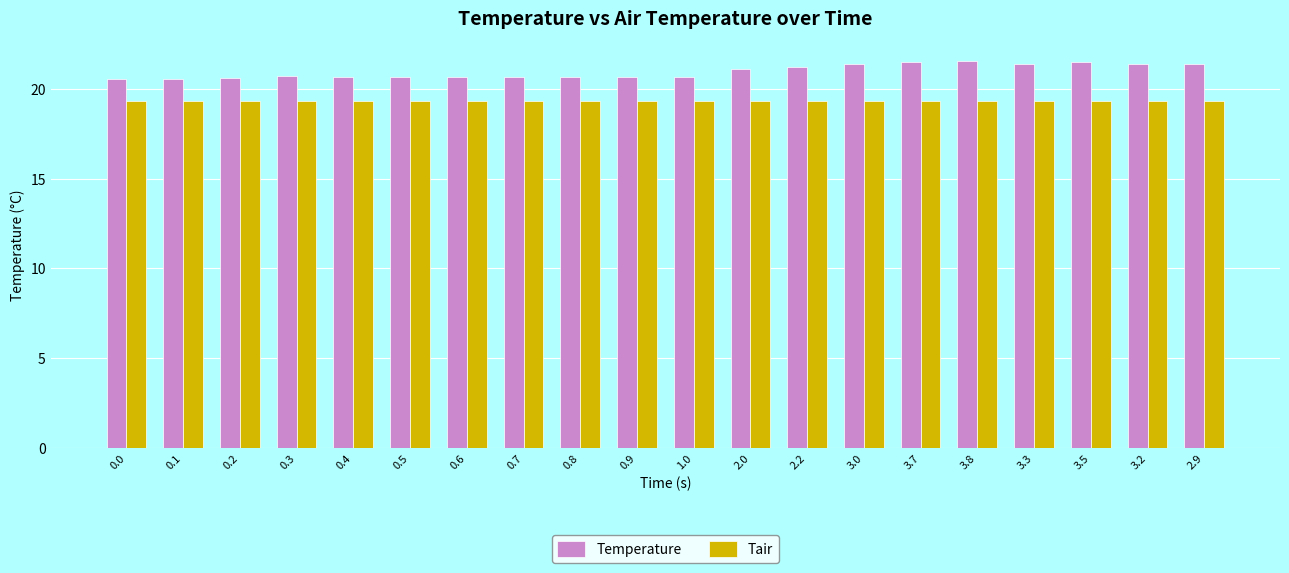

At how many categories does at least one series exceed 20?

20